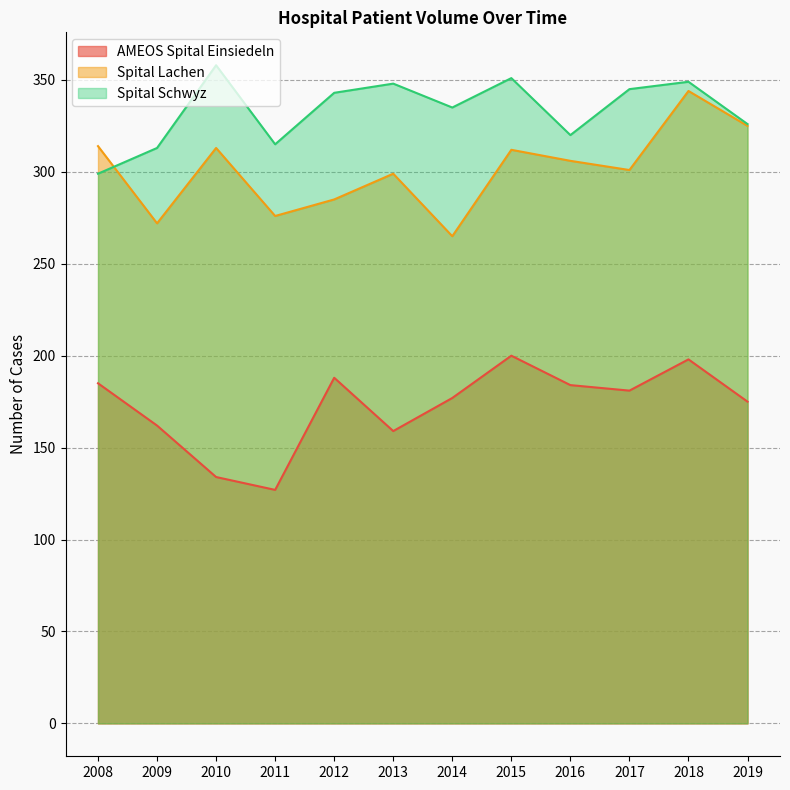

List the series in order of their peak value, highest first.

Spital Schwyz, Spital Lachen, AMEOS Spital Einsiedeln